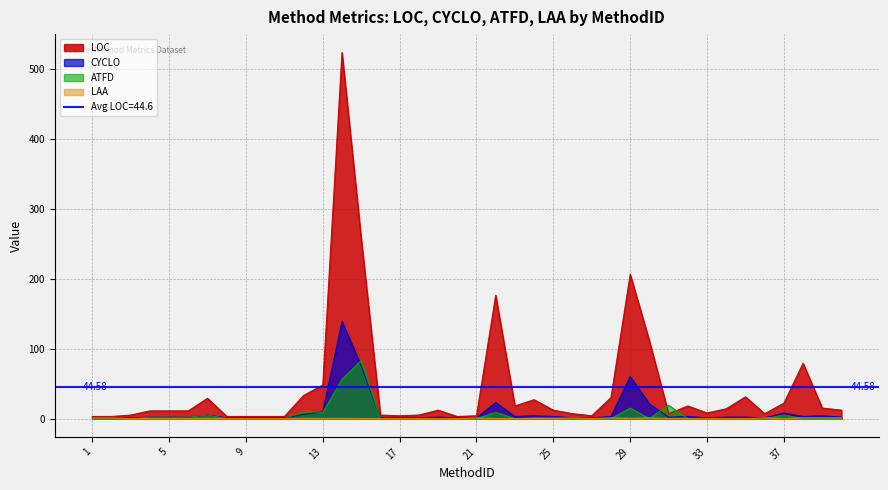

Which has a higher value, 25 or 26?

25